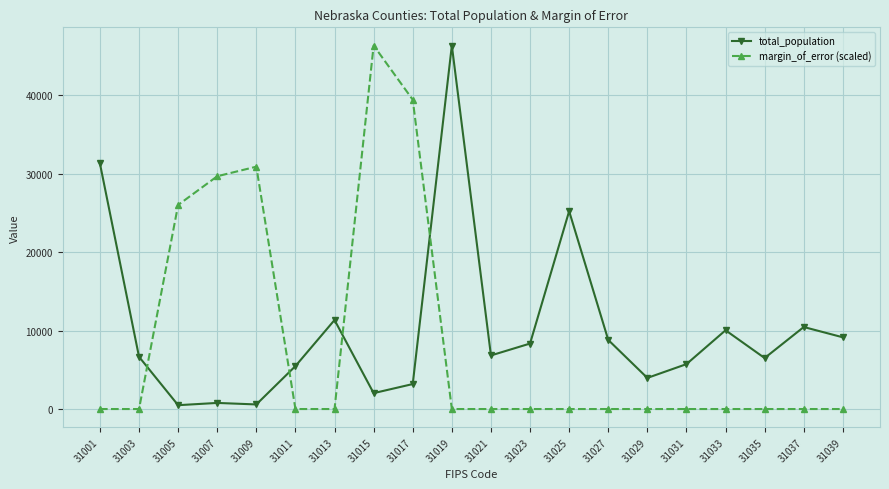

Is it true that total_population equals 20965.2 at 31019?

False